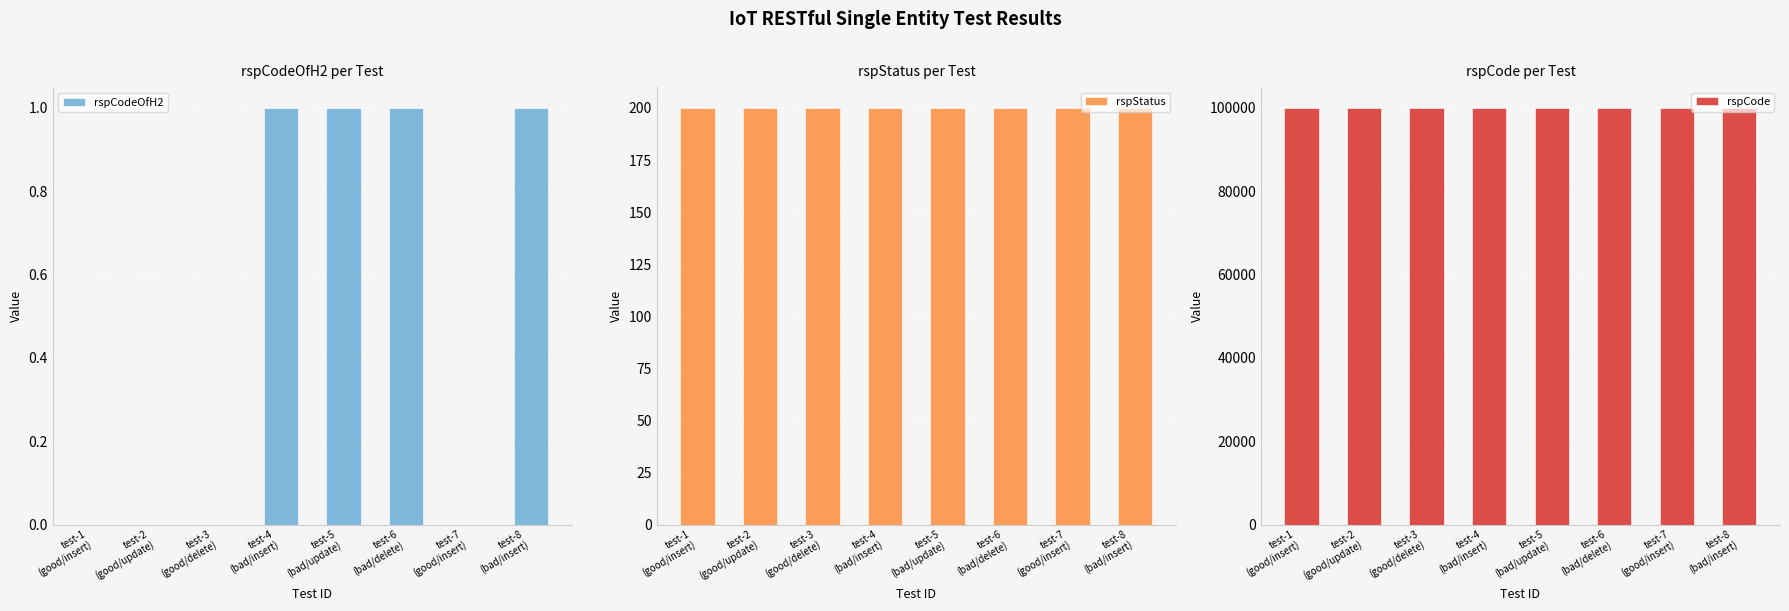

Rank the series at test-2
(good/update) from lowest to highest value.

rspCodeOfH2, rspStatus, rspCode